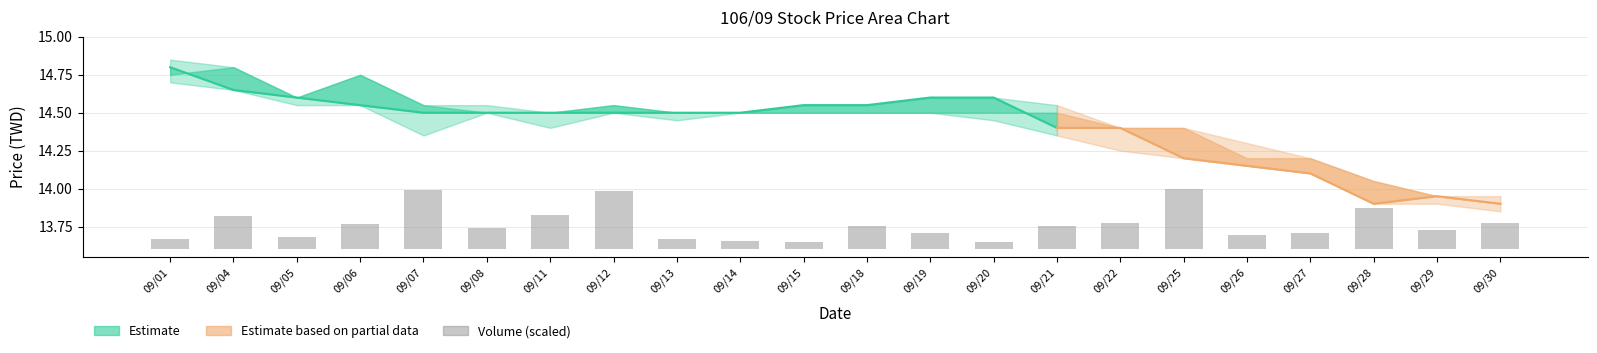

List the labels in order of value, largest first.

09/25, 09/07, 09/12, 09/28, 09/11, 09/04, 09/22, 09/30, 09/06, 09/18, 09/21, 09/08, 09/29, 09/19, 09/27, 09/26, 09/05, 09/01, 09/13, 09/14, 09/20, 09/15